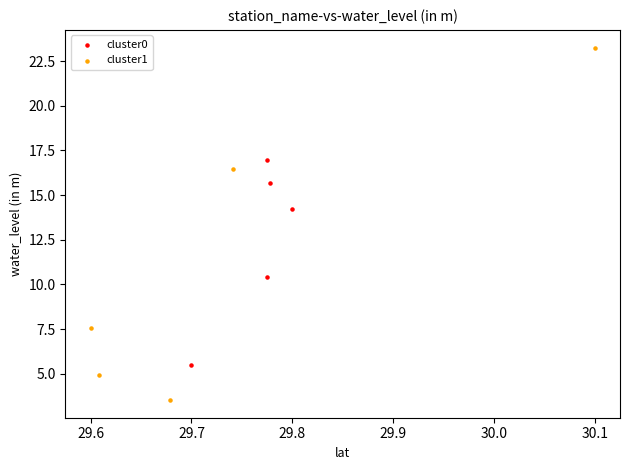

Which series reaches the minimum Y coordinate?

cluster1